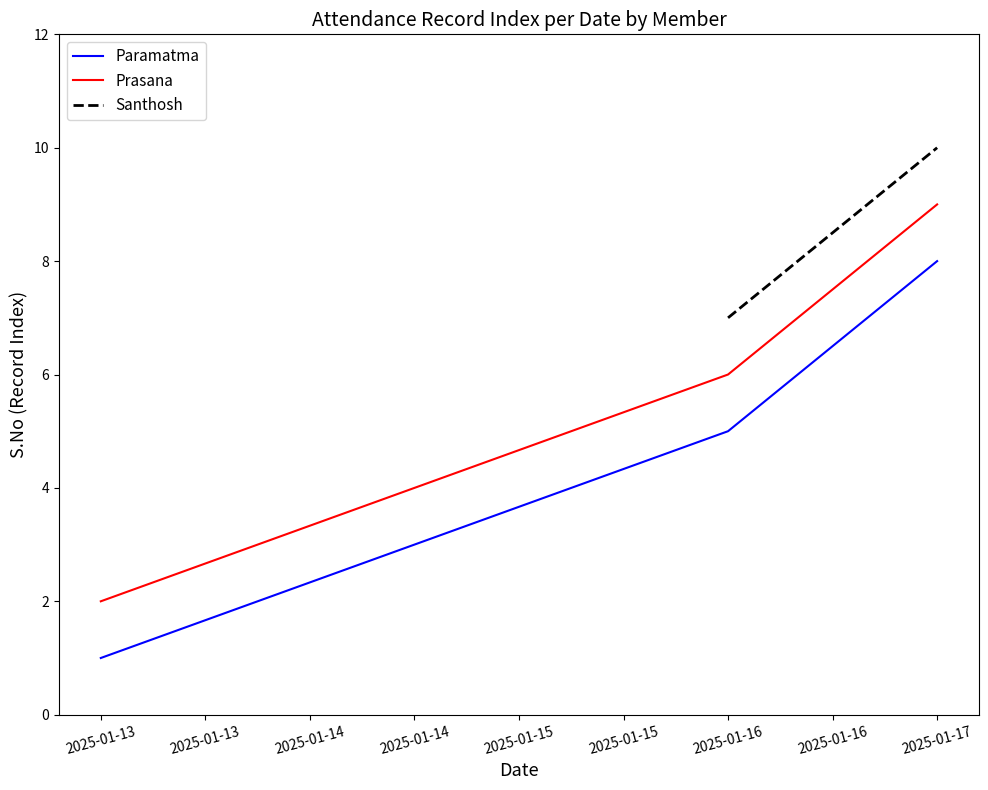

At how many categories does at least one series exceed 8?

1